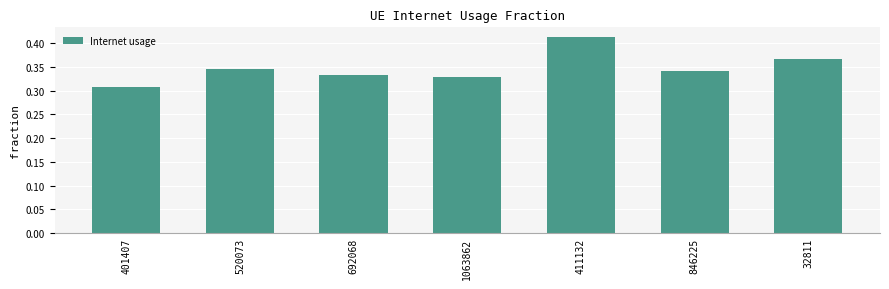

What is the difference between the values at 411132 and 846225?

0.1